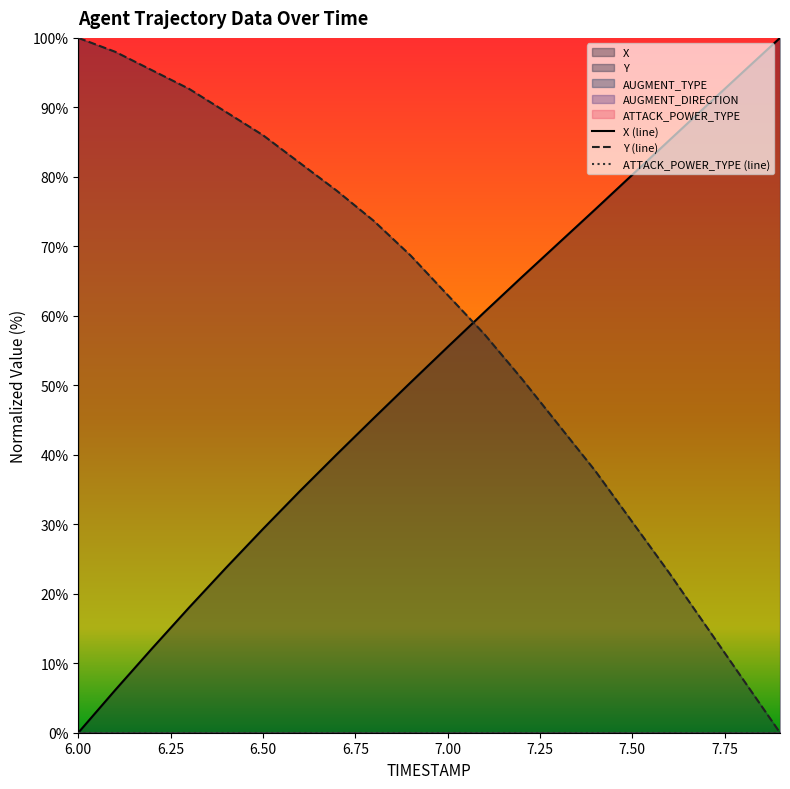

What is the highest value of the Y (line) series?

100.0